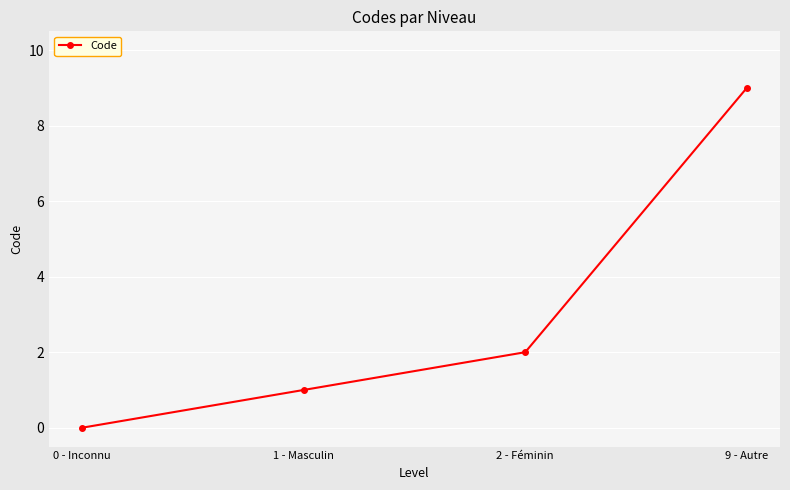

What is the change in value from 0 - Inconnu to 1 - Masculin?

+1